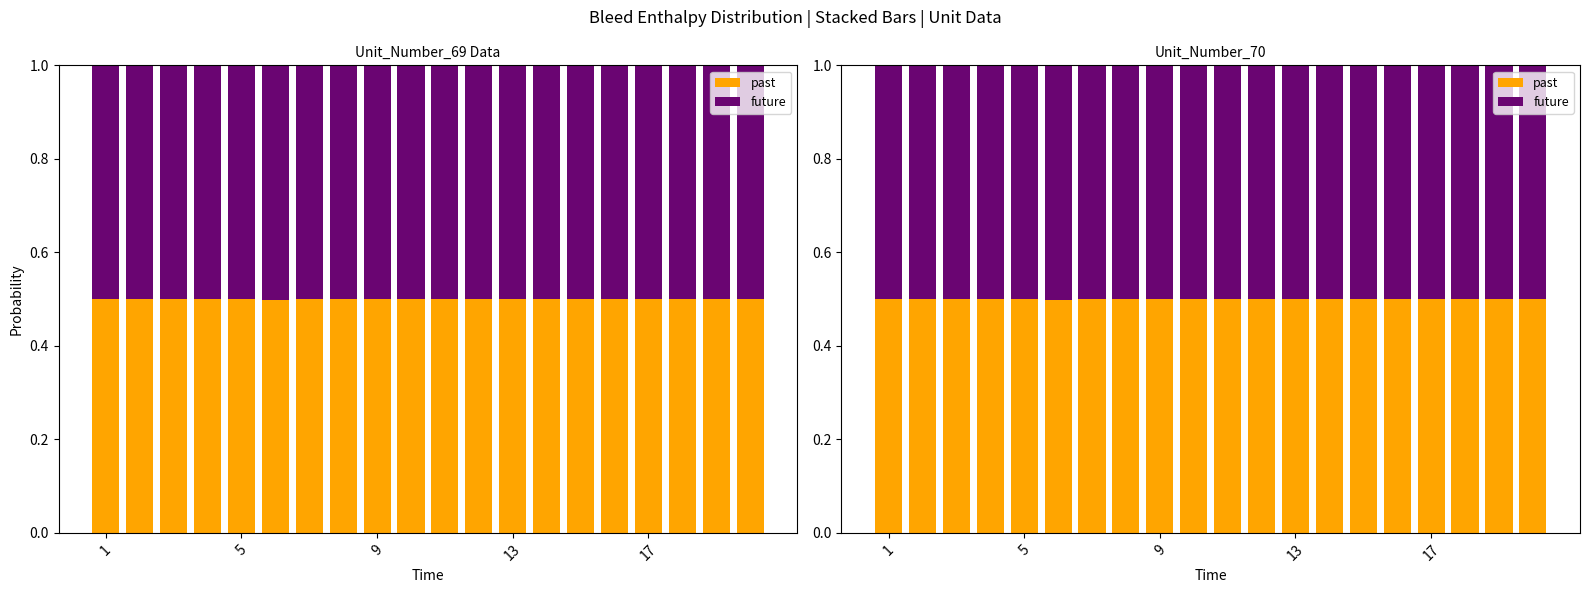

At 5, list the series in order from largest to smallest.

future, past